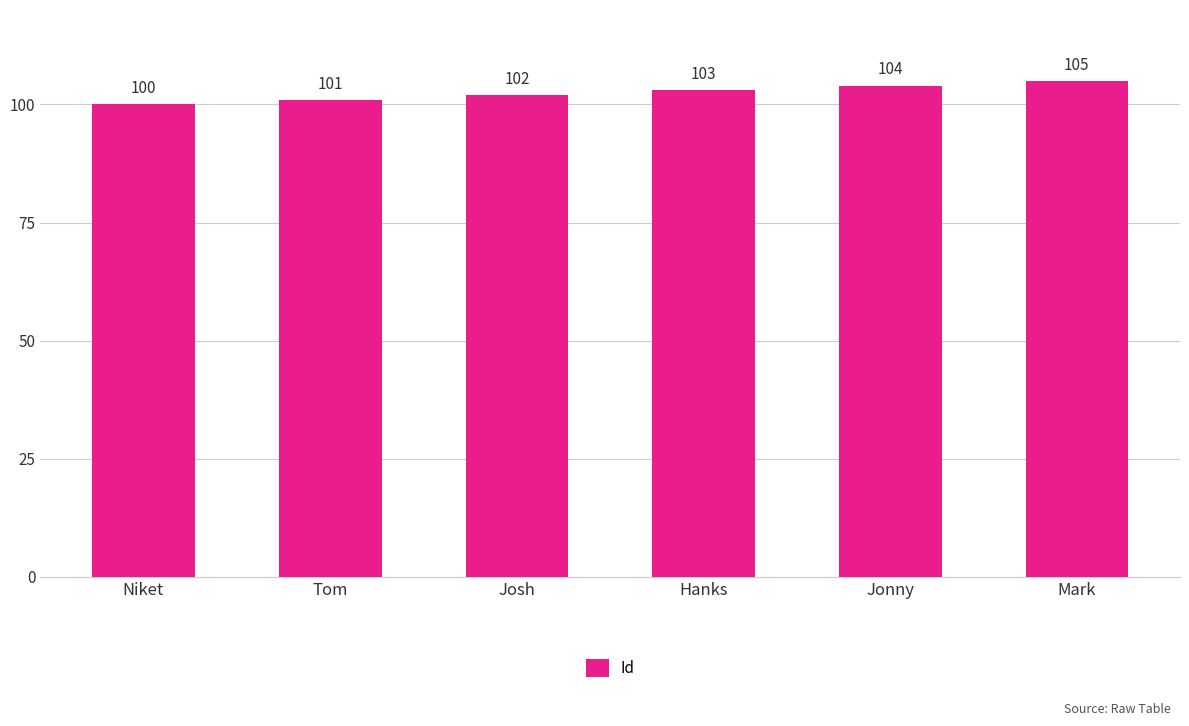

The value at Tom is 101. True or false?

True